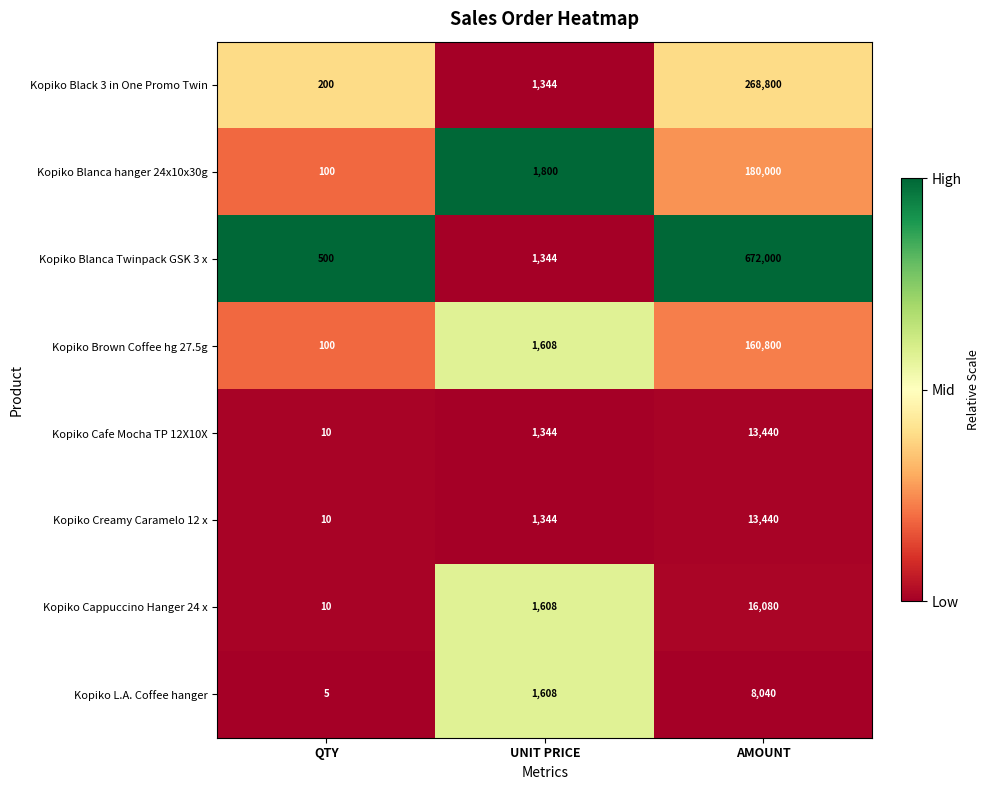

Between QTY and AMOUNT, which series saw the biggest shift?

Kopiko Blanca Twinpack GSK 3 x